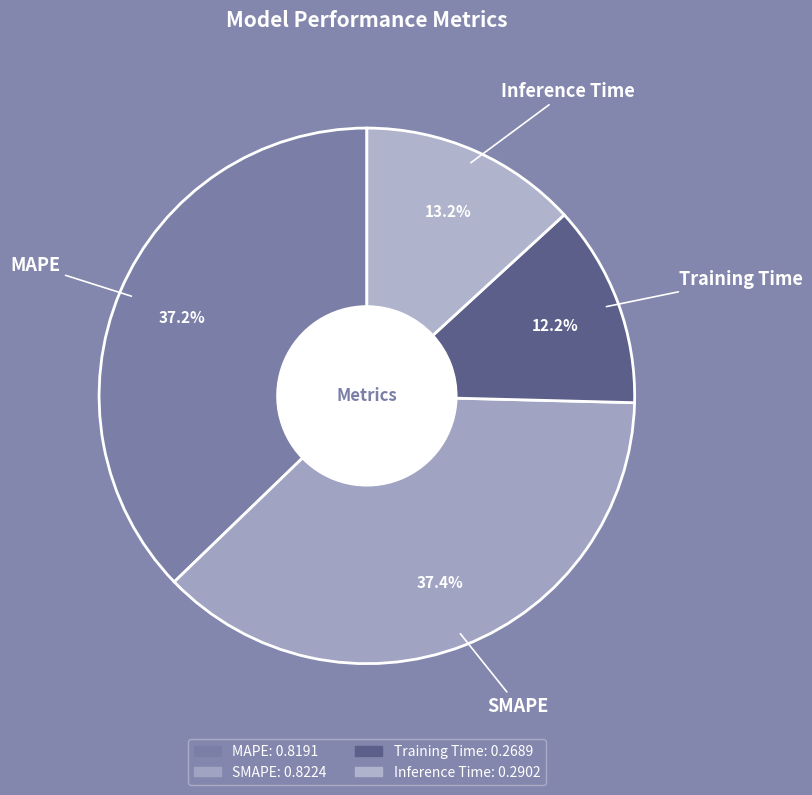

Which category has the smallest portion of the pie?

Training Time